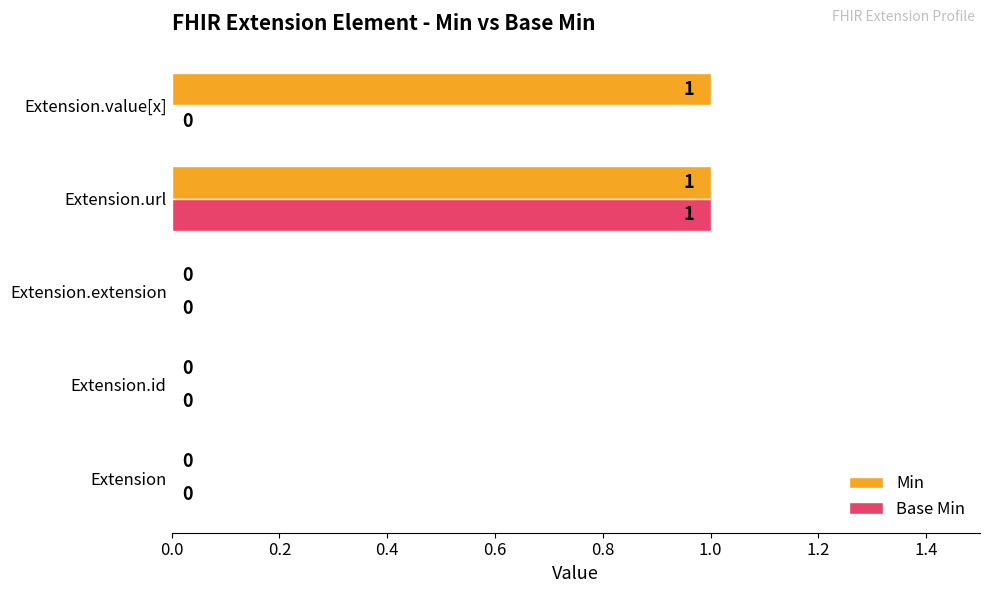

What is the greatest value displayed?

1